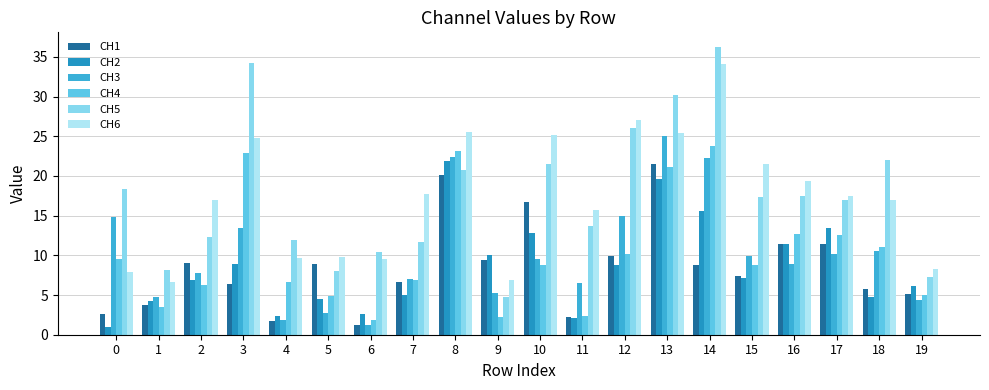

Which category has the highest value across all series?

14